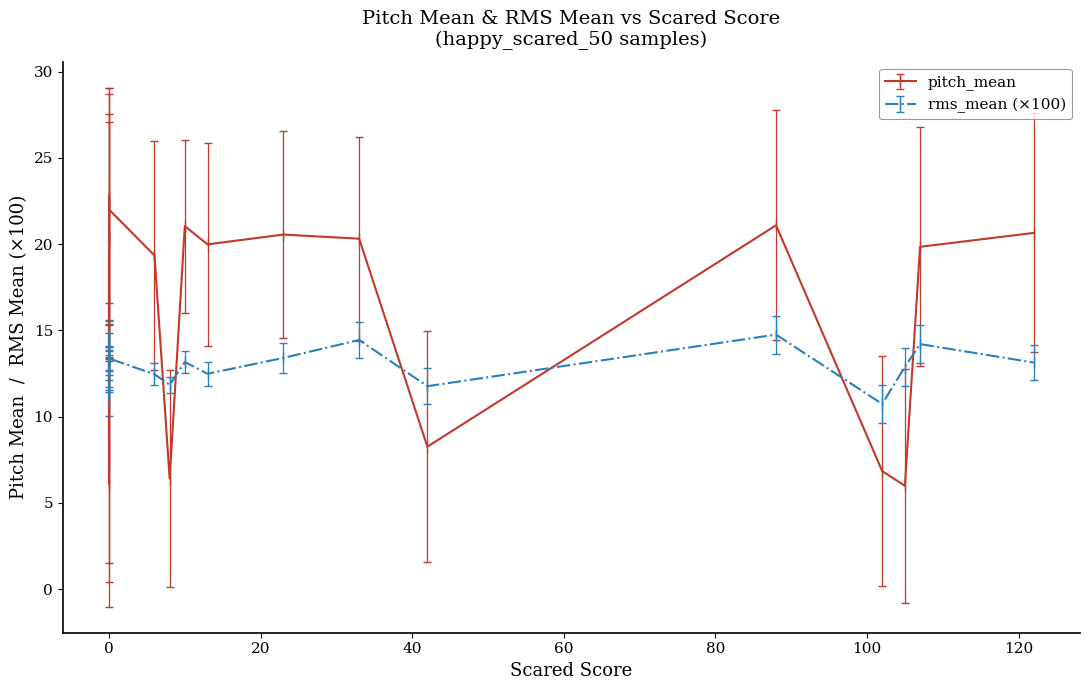

How many lines are shown in the chart?

2